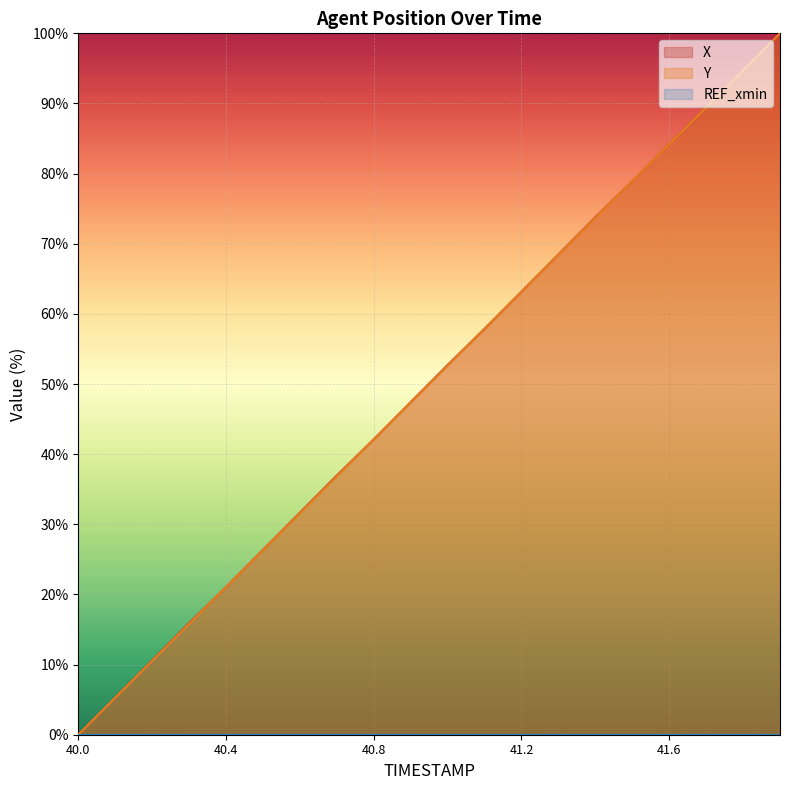

How many times do Y and X cross each other?

4